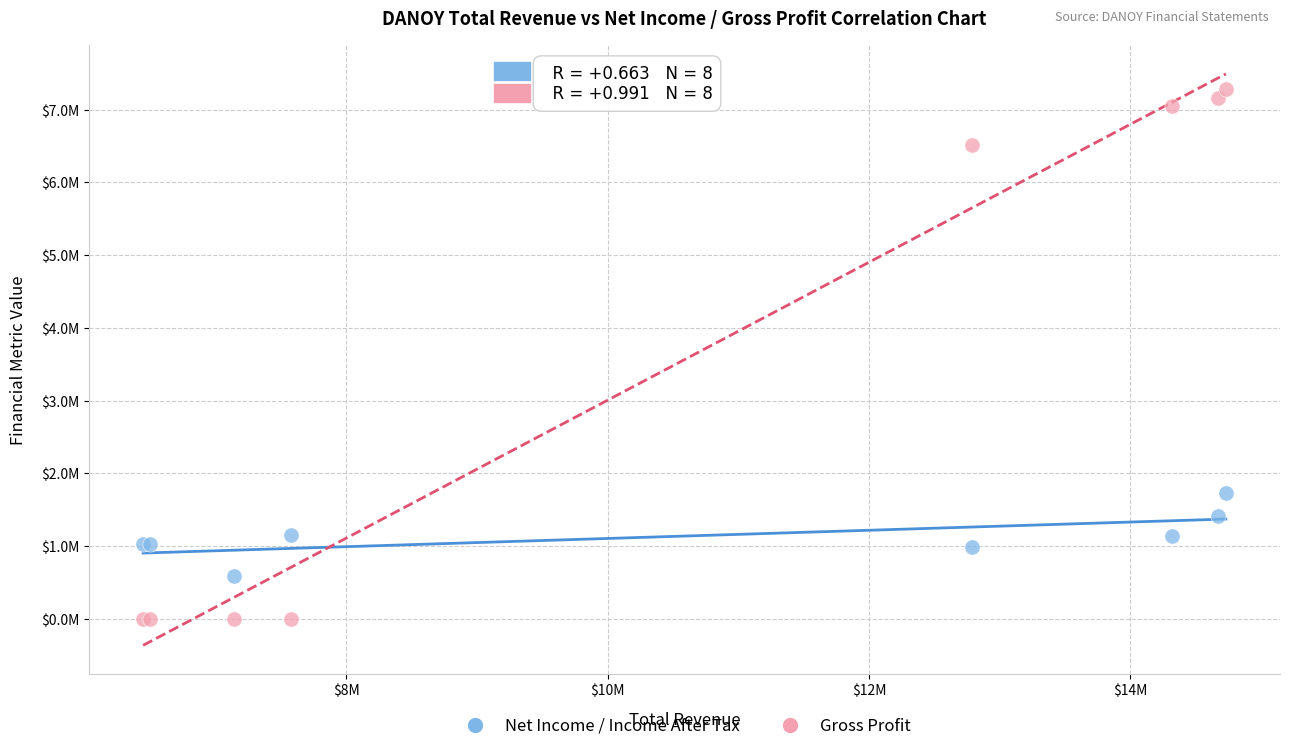

What are all the series names shown in the legend?

Net Income / Income After Tax, Gross Profit